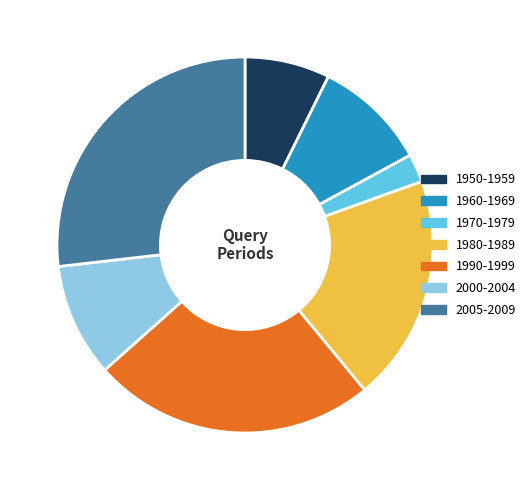

Count the number of slices in the pie.

7